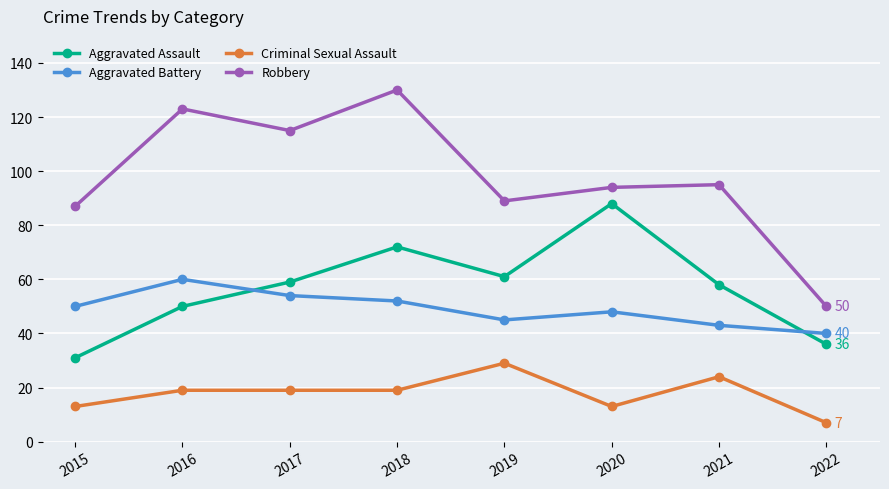

In Aggravated Battery, how many points are lower than both neighbors (excluding endpoints)?

1